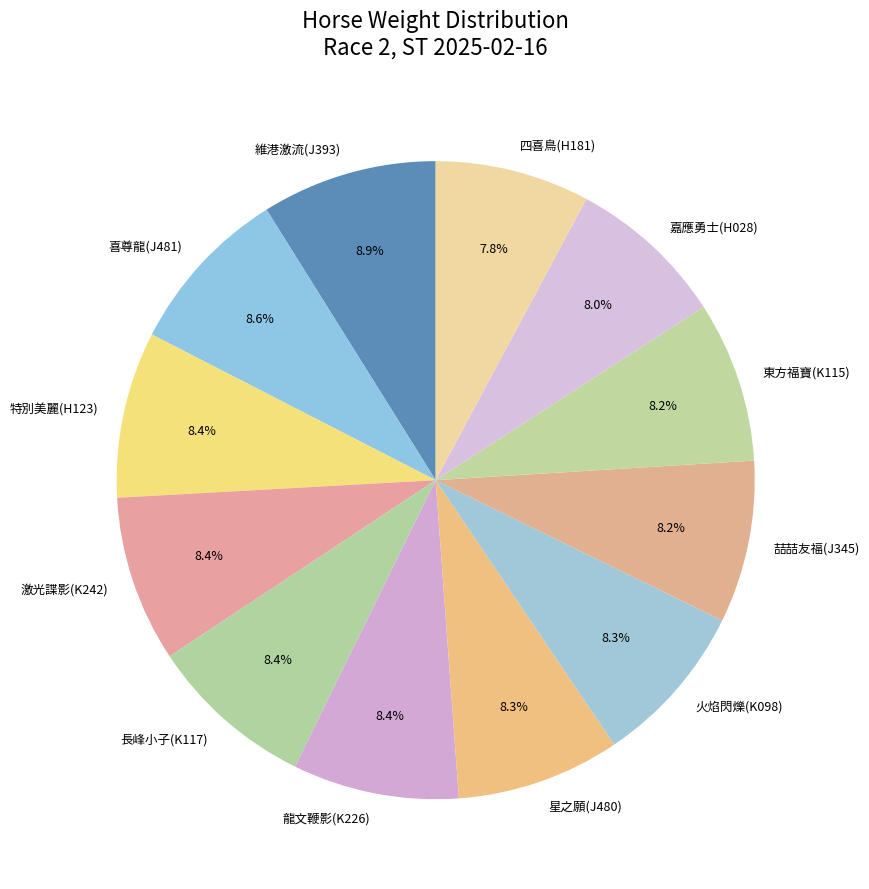

To the nearest percent, what is the average slice percentage?

8%